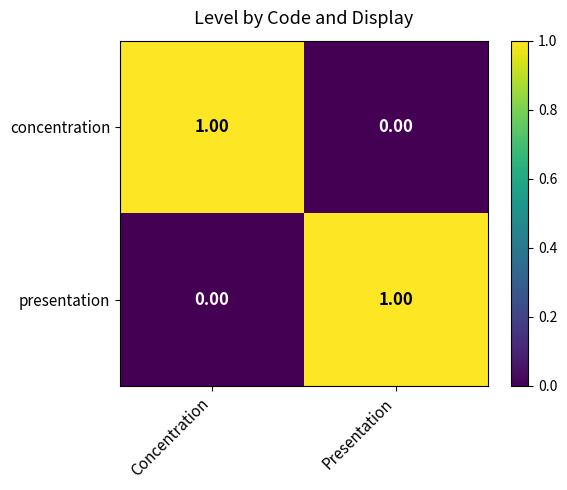

List the labels in order of concentration value, smallest first.

Presentation, Concentration